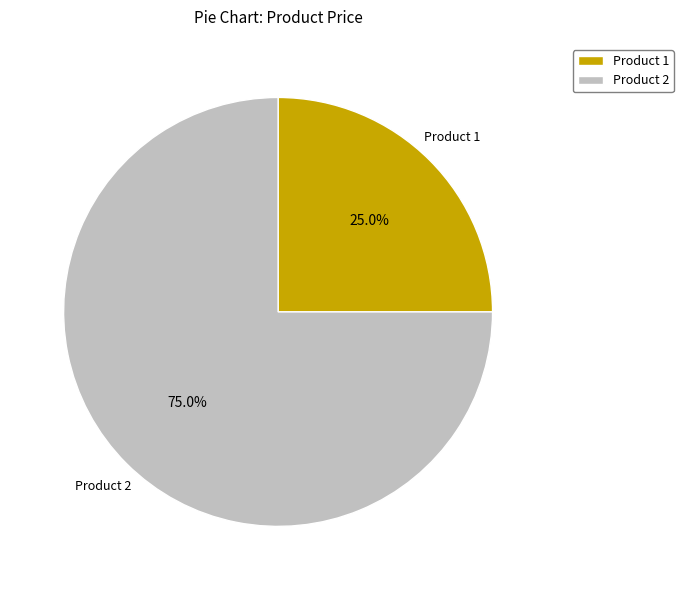

Do Product 1 and Product 2 together represent more than half of the pie?

Yes